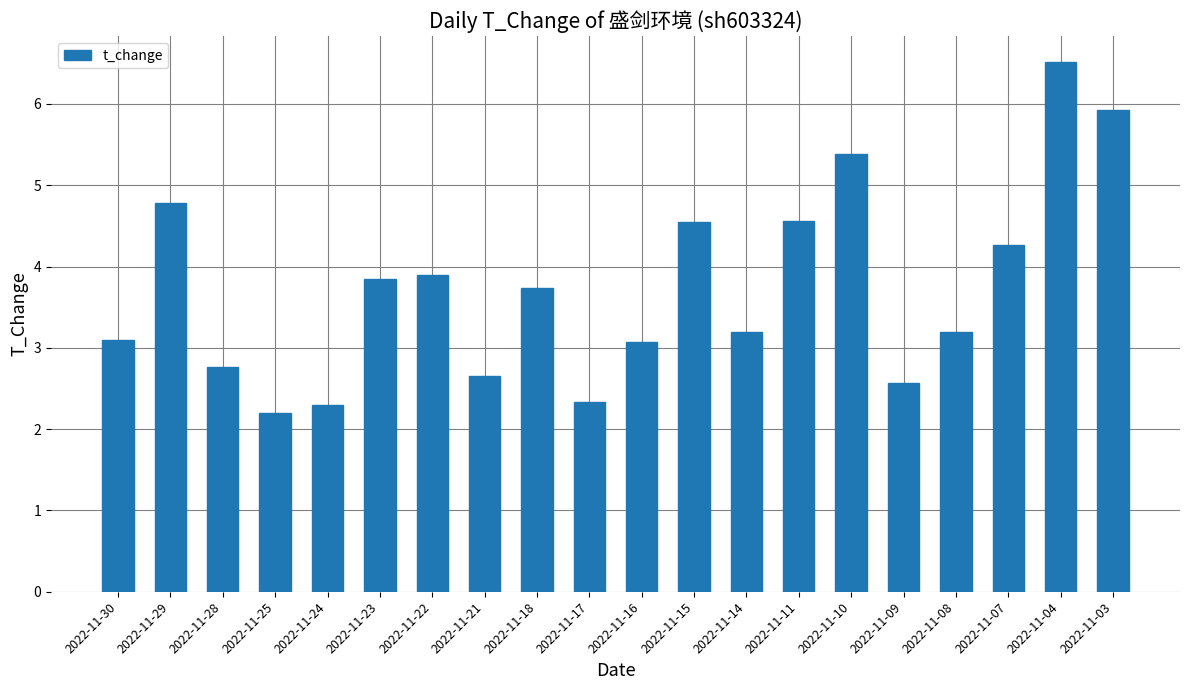

What is the value of the 19th bar from the left?

6.5